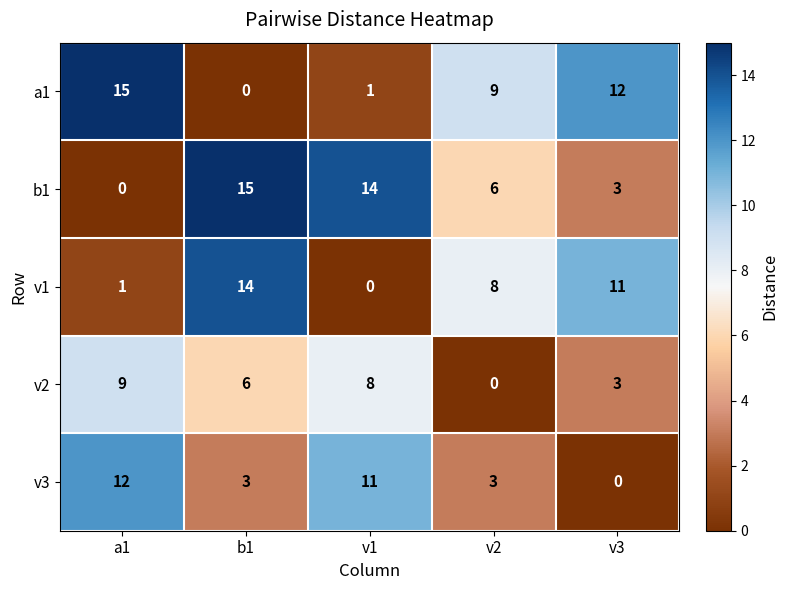

The value of b1 at a1 is -5. True or false?

False